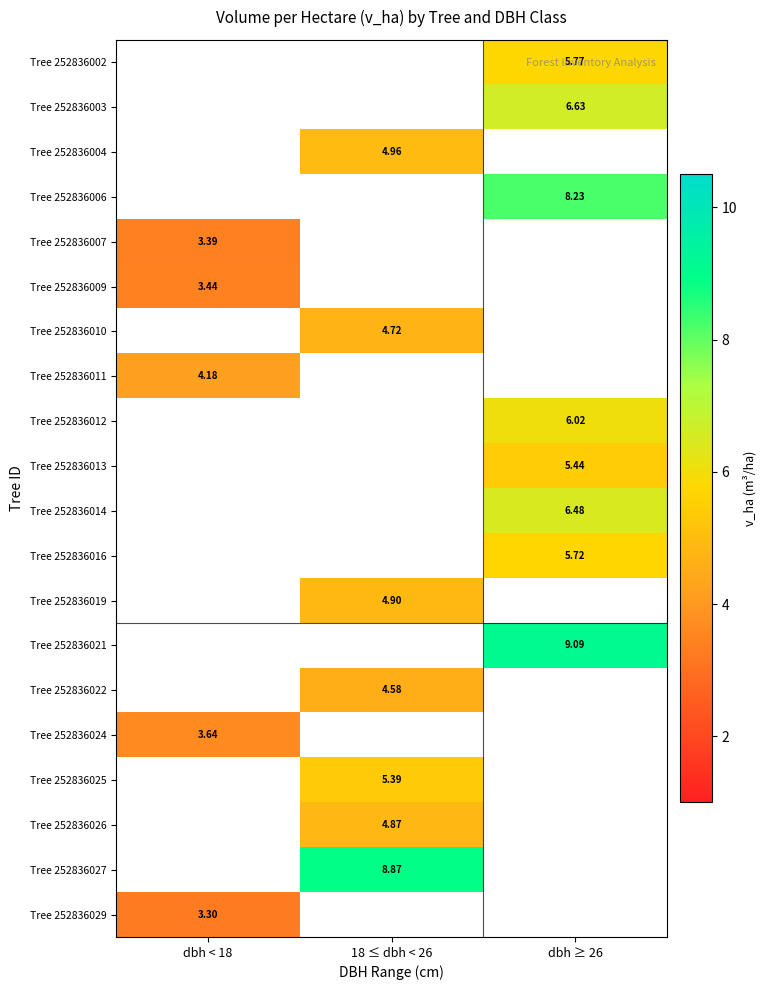

How many data points in Tree 252836022 are above 4?

1